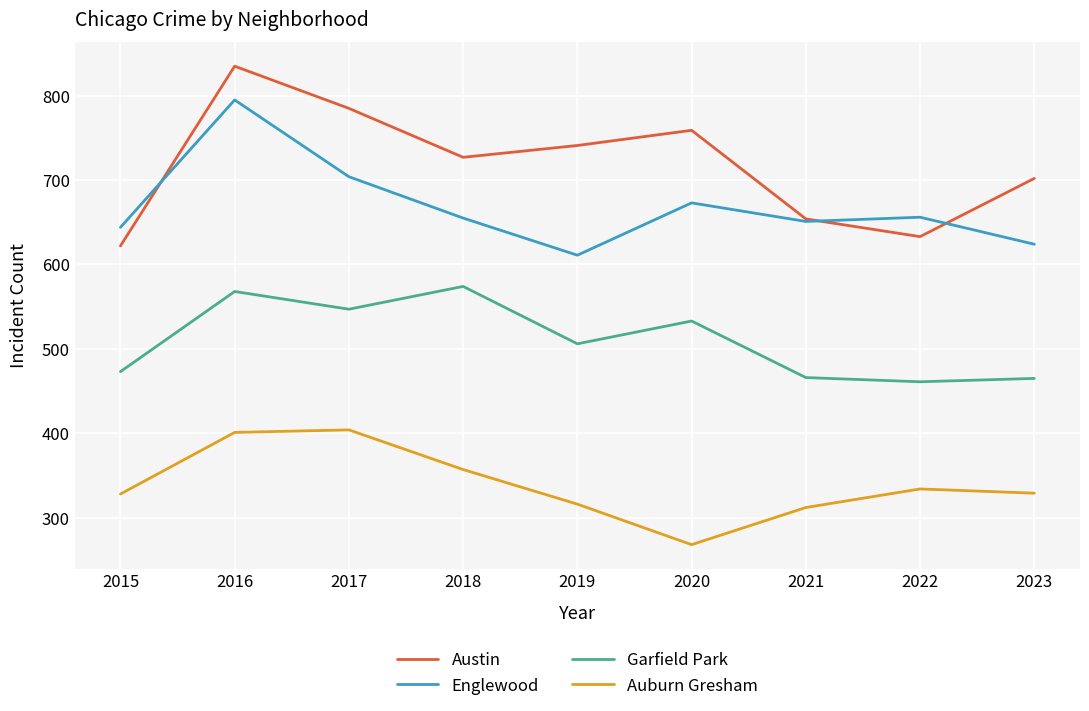

What is the difference between the highest and lowest values at 2021?

342